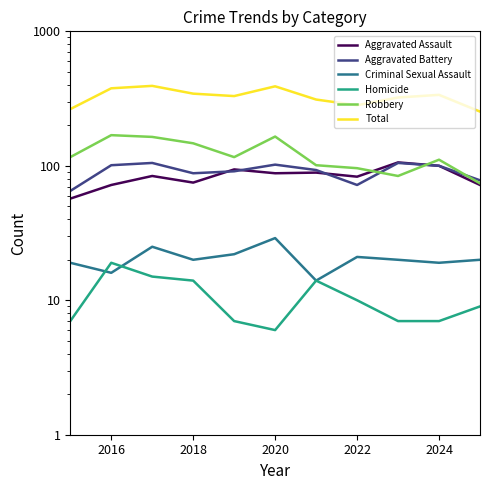

Which series has the largest total across all categories?

Total